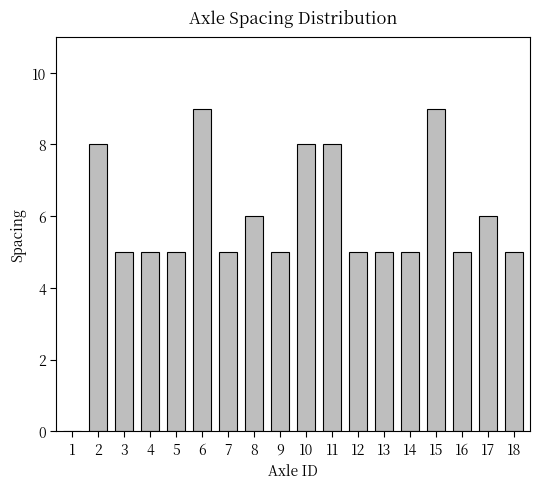

What is the sum of all values?

104